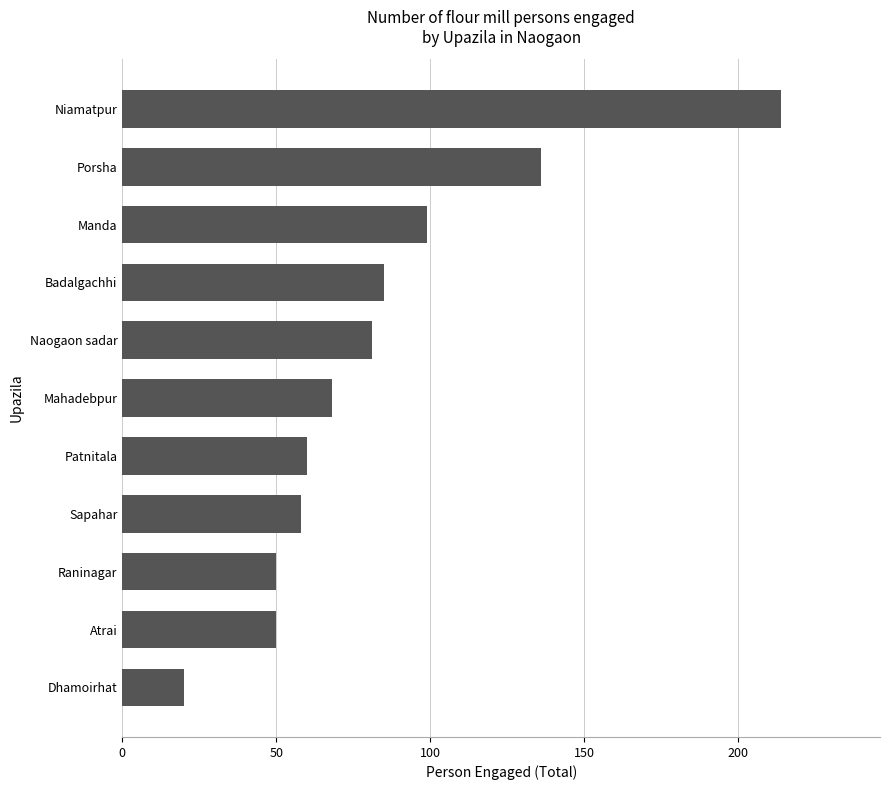

What is the average value?

84